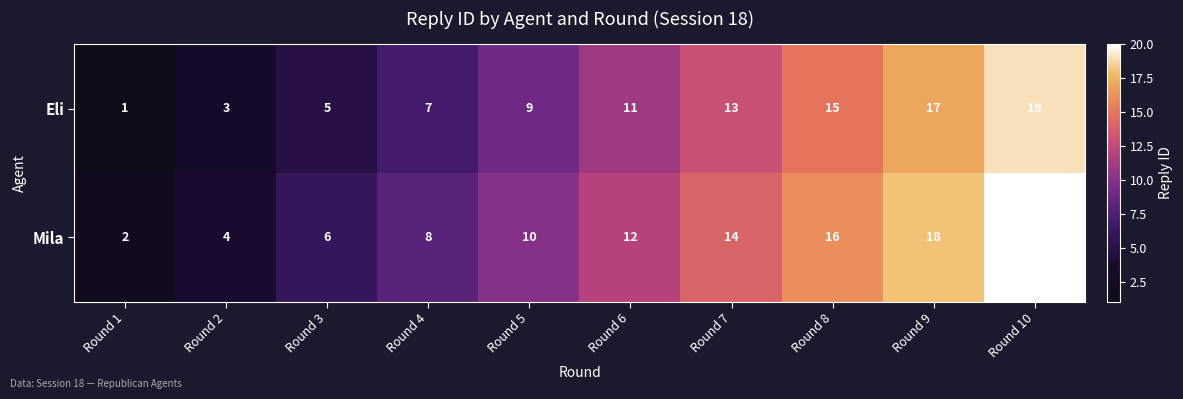

Rank the series by their average value, from lowest to highest.

Eli, Mila